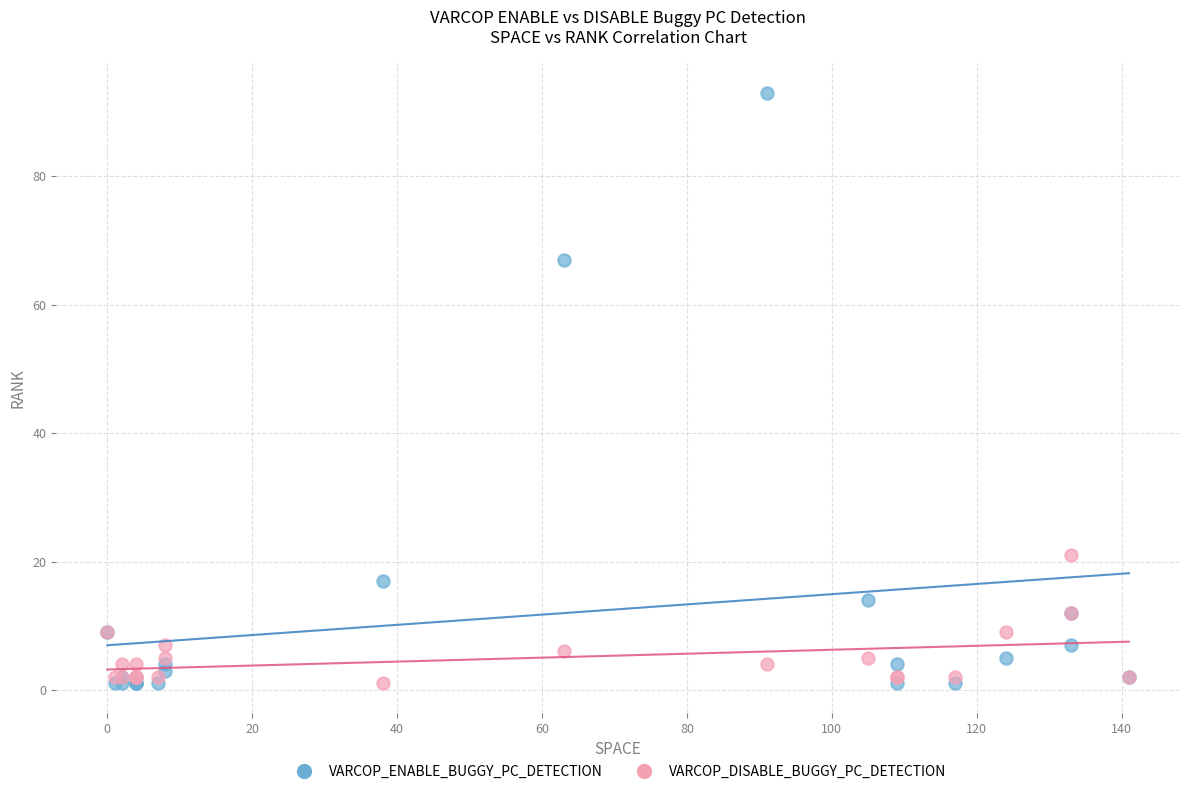

What are all the series names shown in the legend?

VARCOP_ENABLE_BUGGY_PC_DETECTION, VARCOP_DISABLE_BUGGY_PC_DETECTION